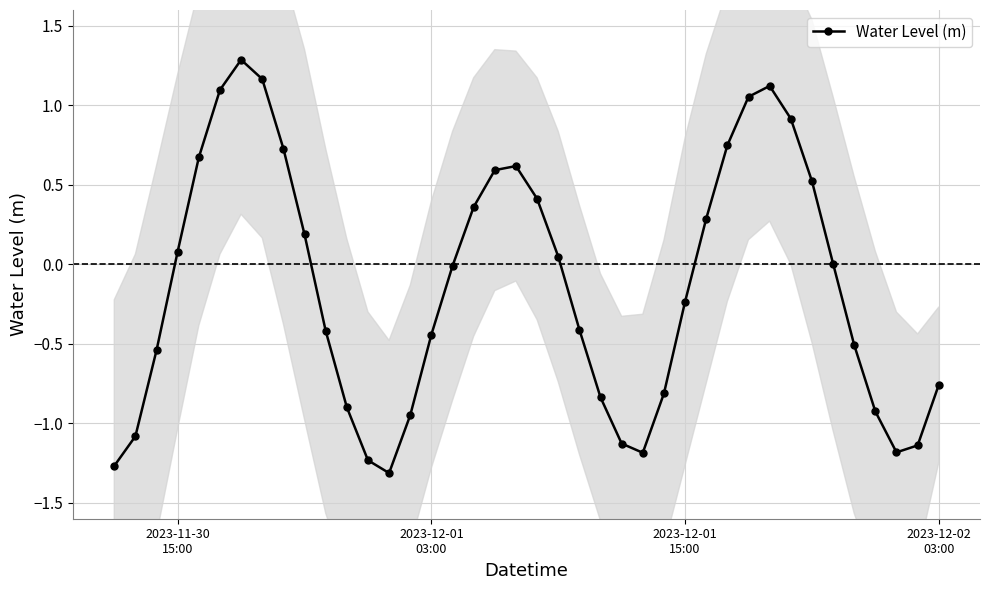

True or false: Water Level (m) has more than 1 interior local peaks.

True